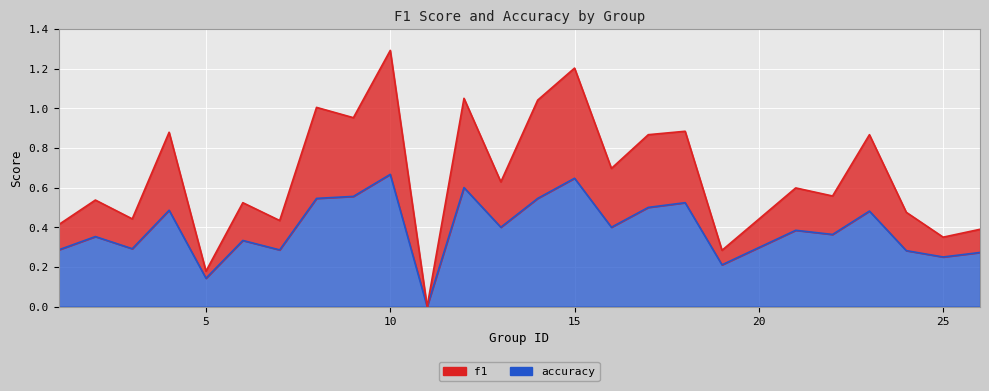

Count the number of data series in this chart.

2